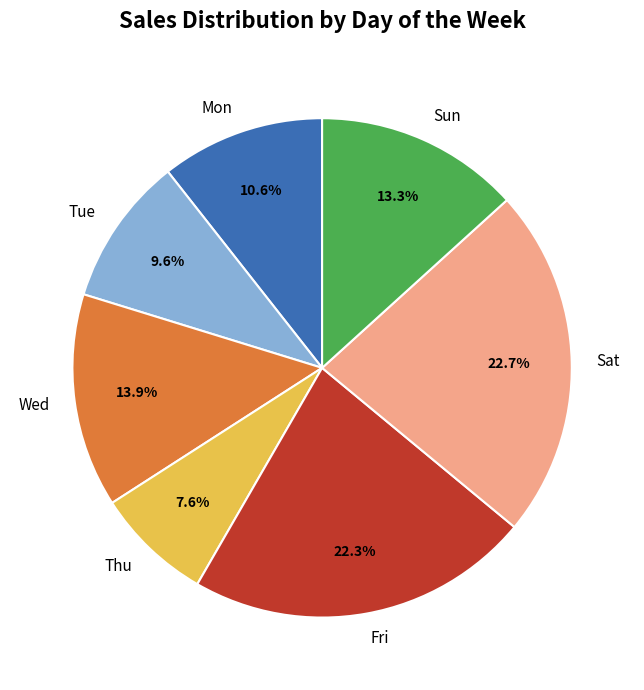

How many segments does this pie chart have?

7